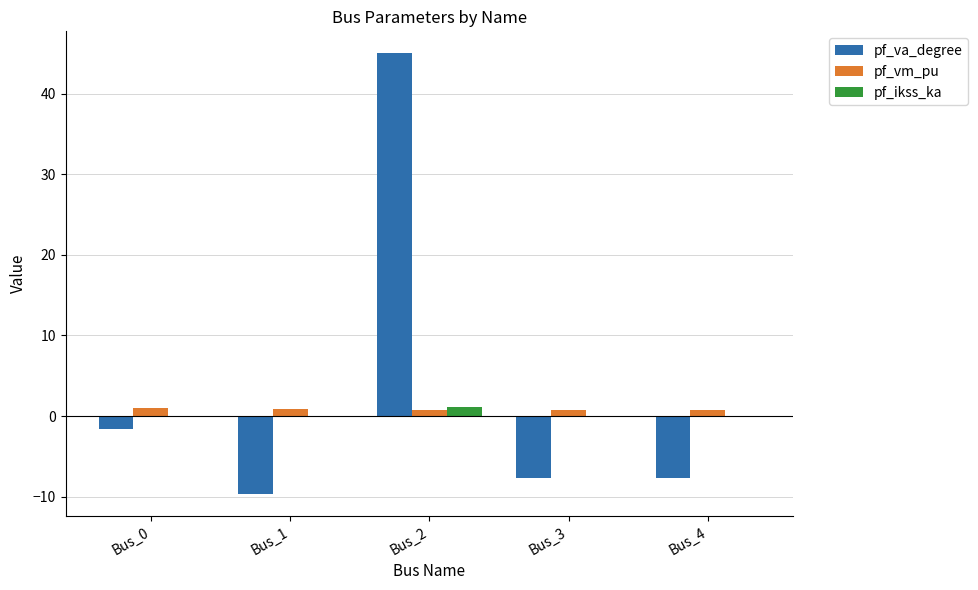

Is it true that pf_va_degree equals 45.0 at Bus_2?

True